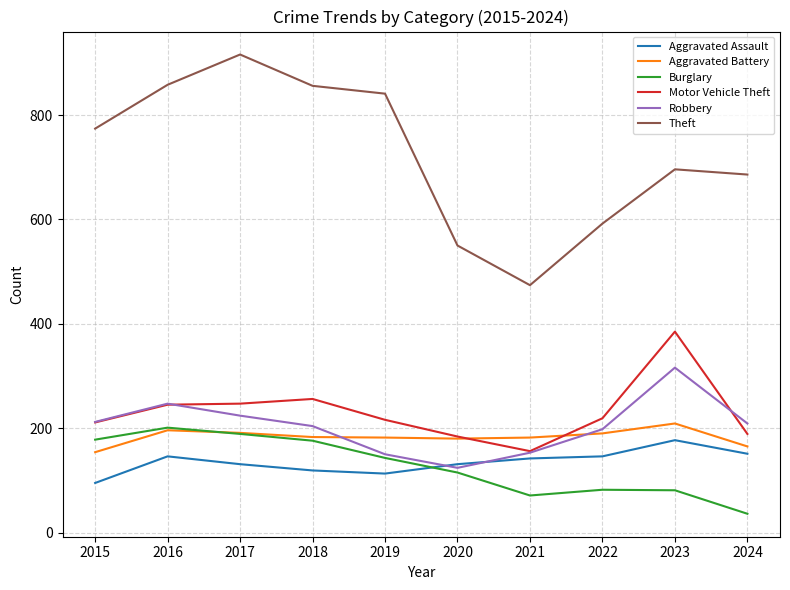

Is this an area chart (filled region under the line)?

No